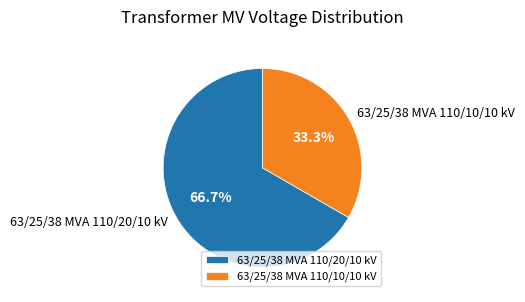

To the nearest percent, what is the difference between the largest and smallest slice percentages?

33%